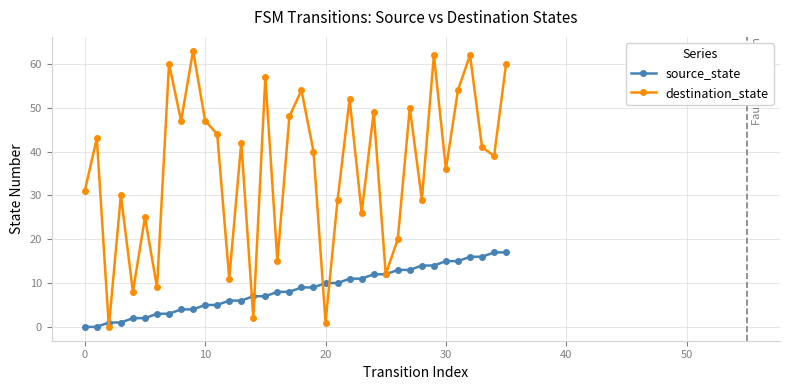

Which series has the largest total across all categories?

destination_state